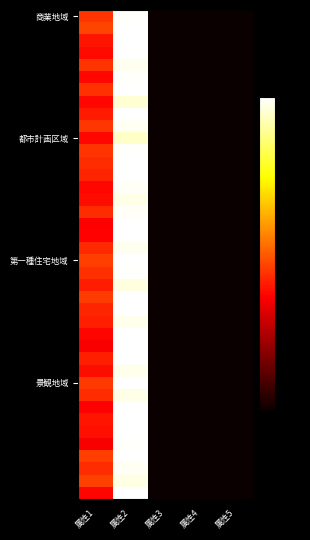

Between 属性5 and 属性4, which is larger?

属性5